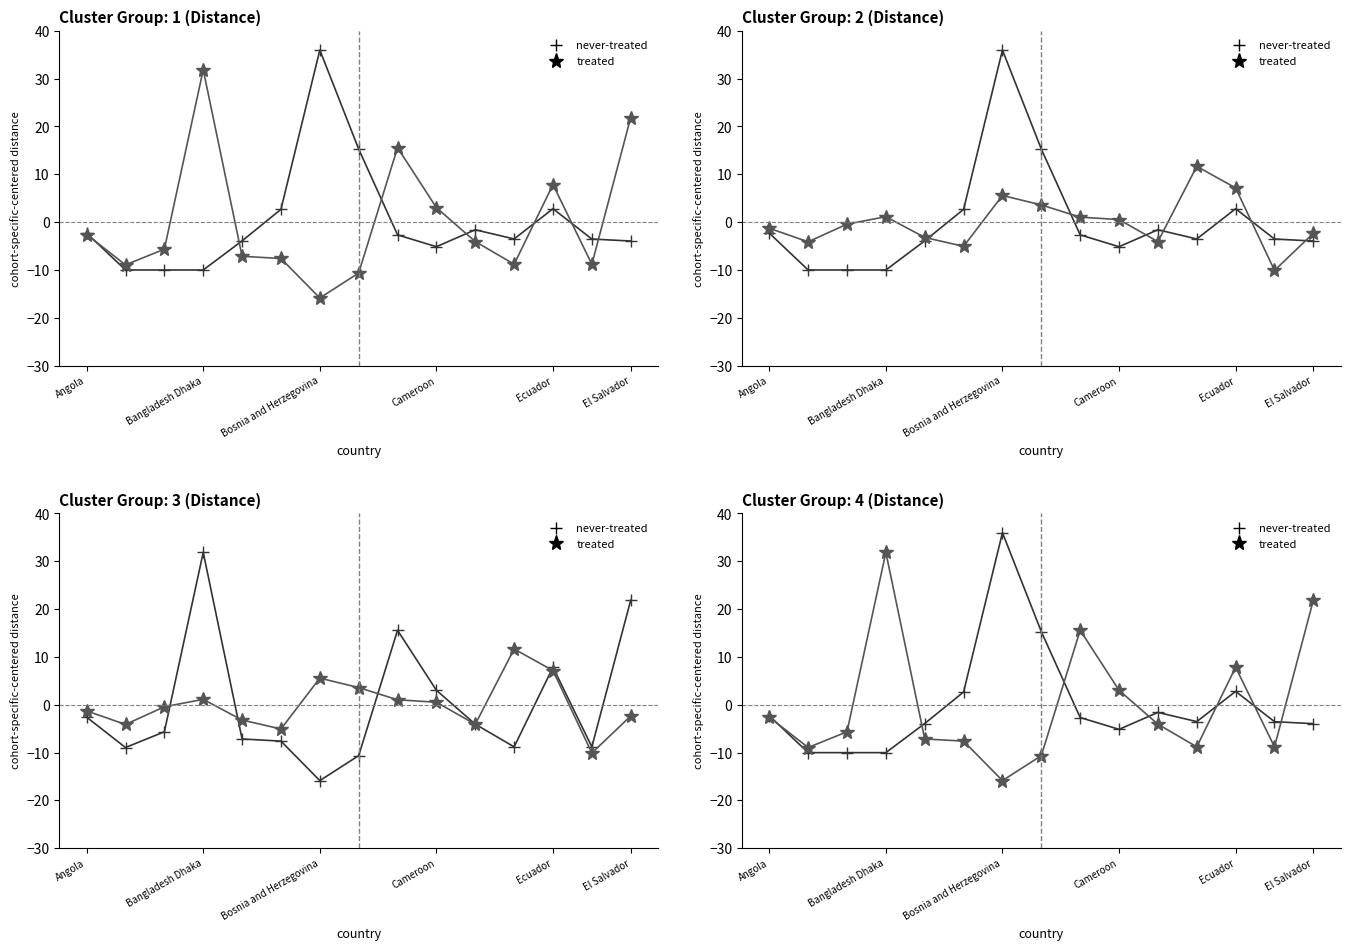

True or false: Cluster 2 has more than 1 interior local peaks.

True